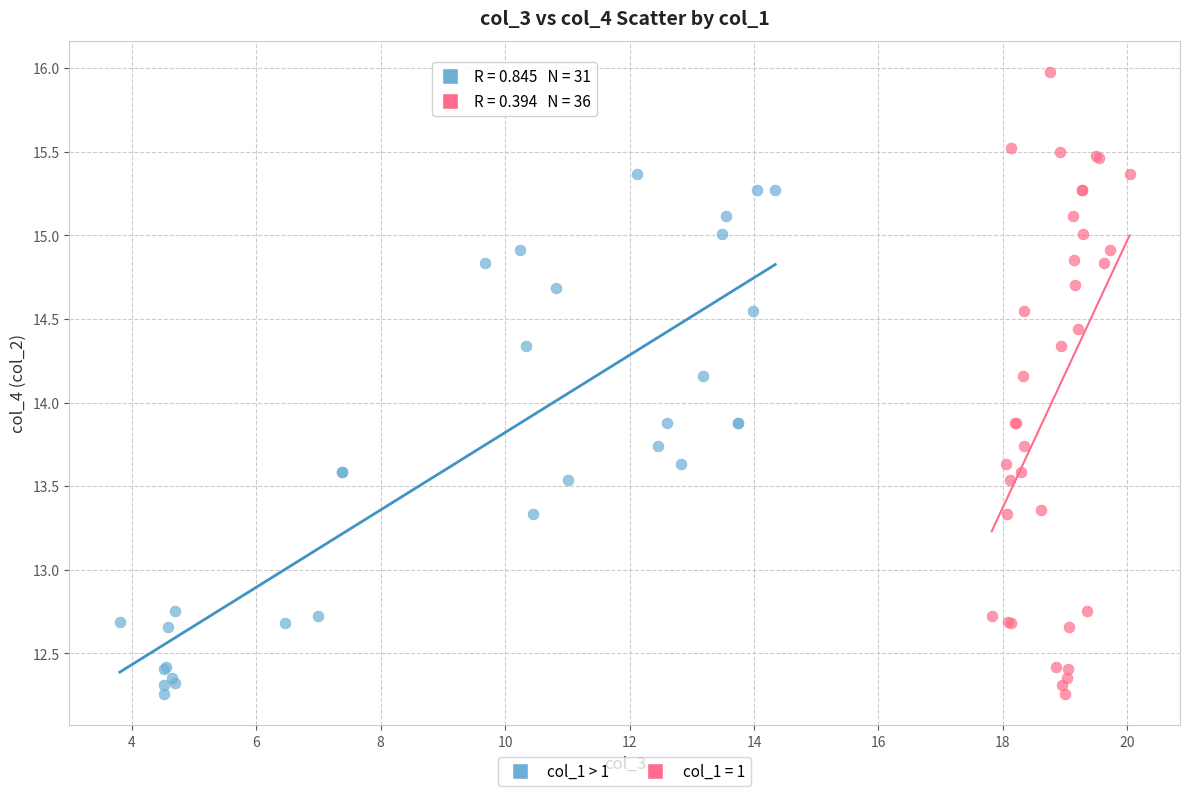

Which series contains the highest Y value?

col_1 = 1